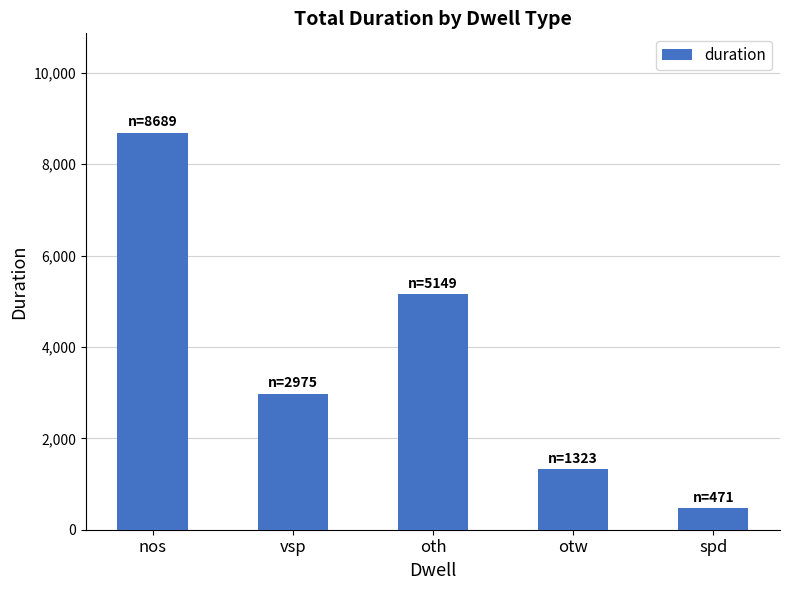

List the labels in order of value, smallest first.

spd, otw, vsp, oth, nos